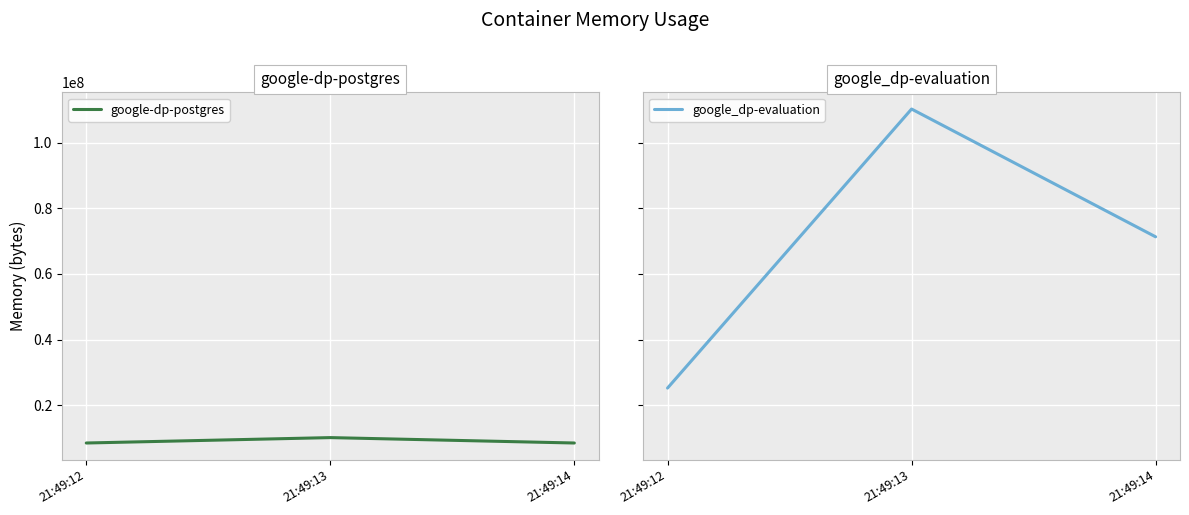

At which label does google-dp-postgres reach its minimum?

21:49:12